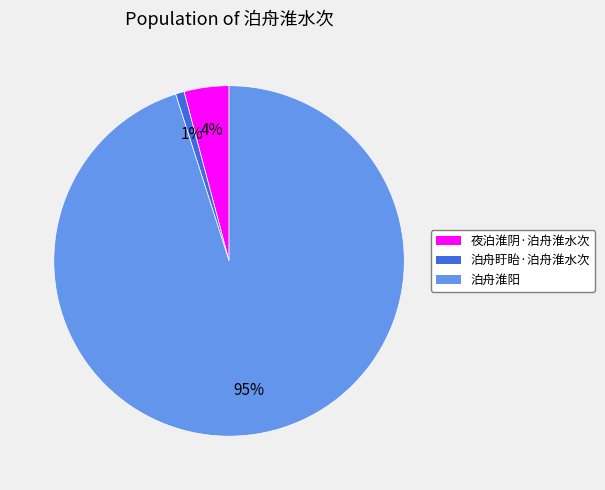

Count the number of slices in the pie.

3